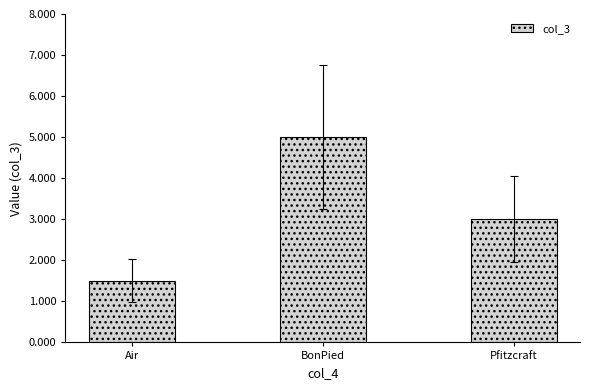

Rank the categories by value from lowest to highest.

Air, Pfitzcraft, BonPied